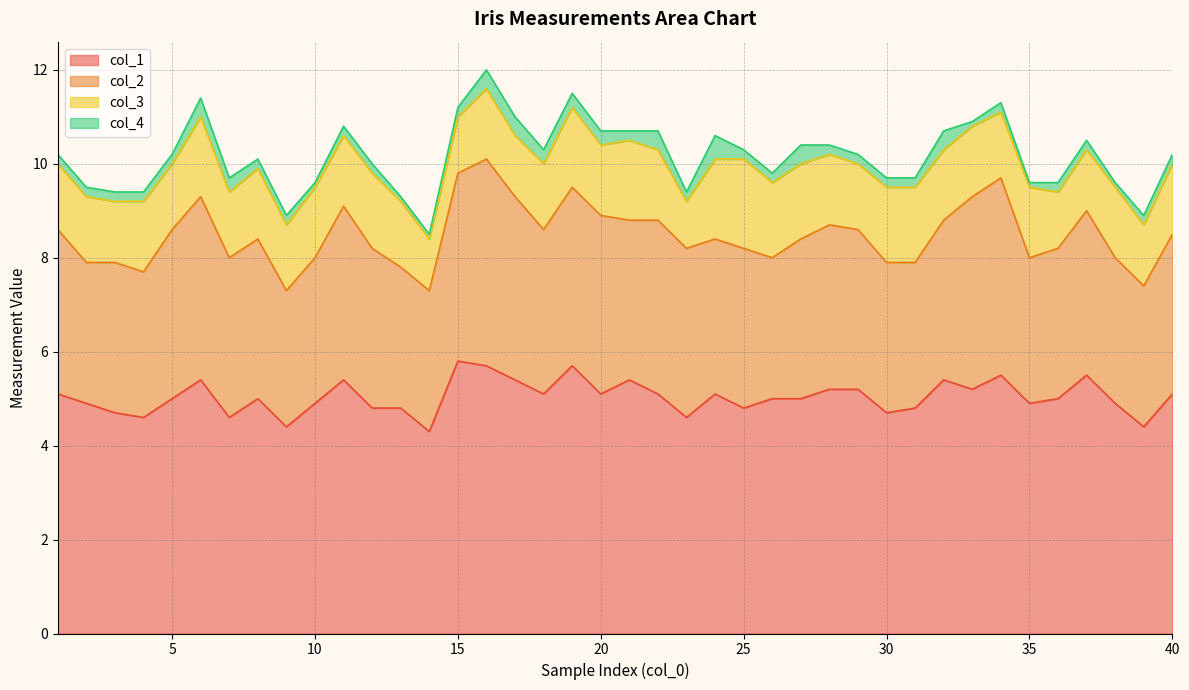

What is the average value of the col_1 series?

5.0